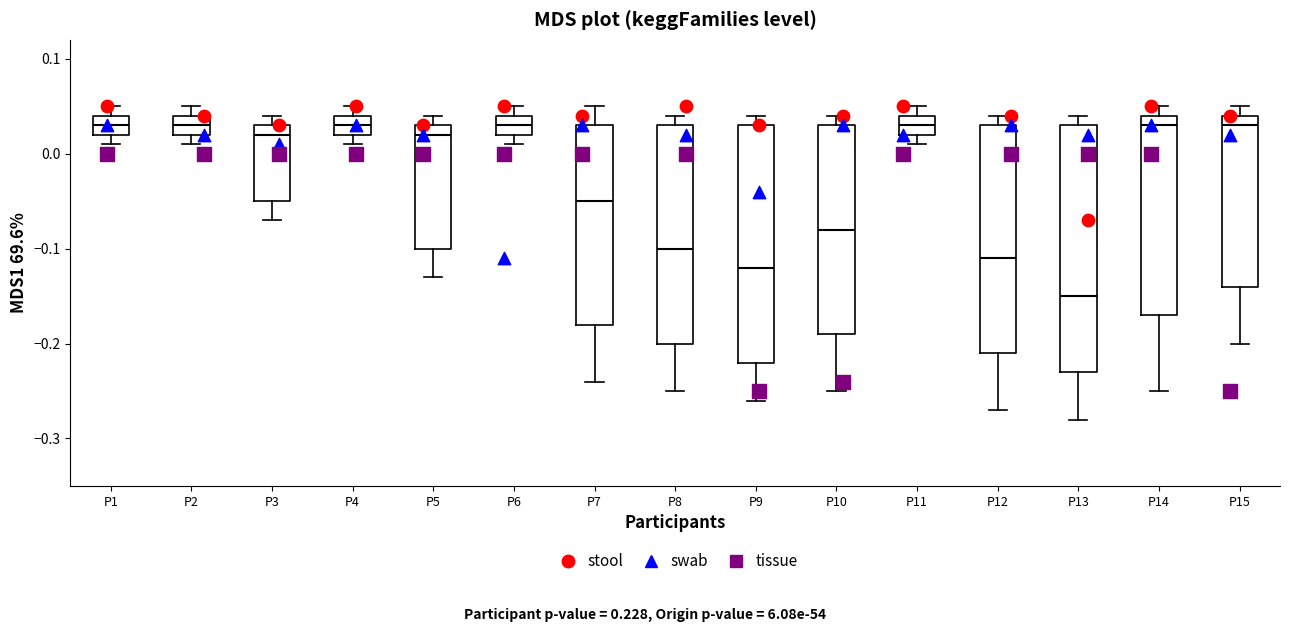

Where does the median line of the box for P9 sit on the y-axis? The values are not printed on the chart, so give them approximately, as read against the axis.

-0.12